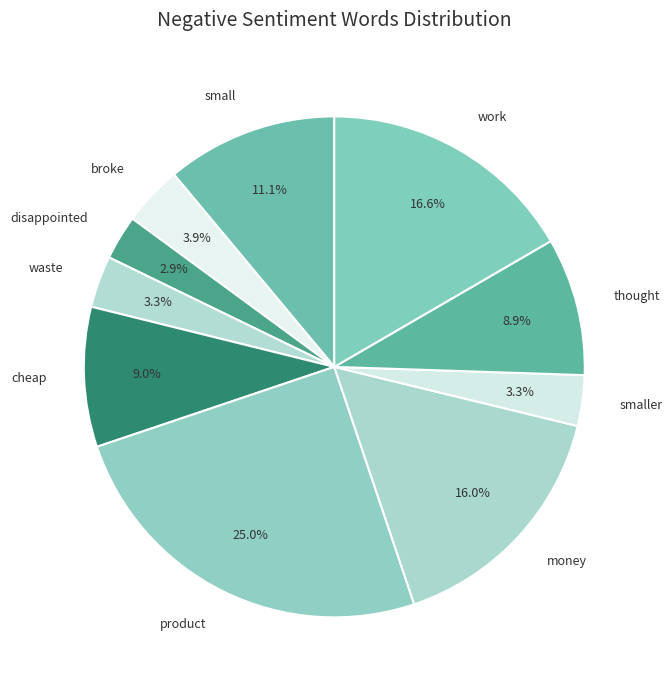

Count the number of slices in the pie.

10